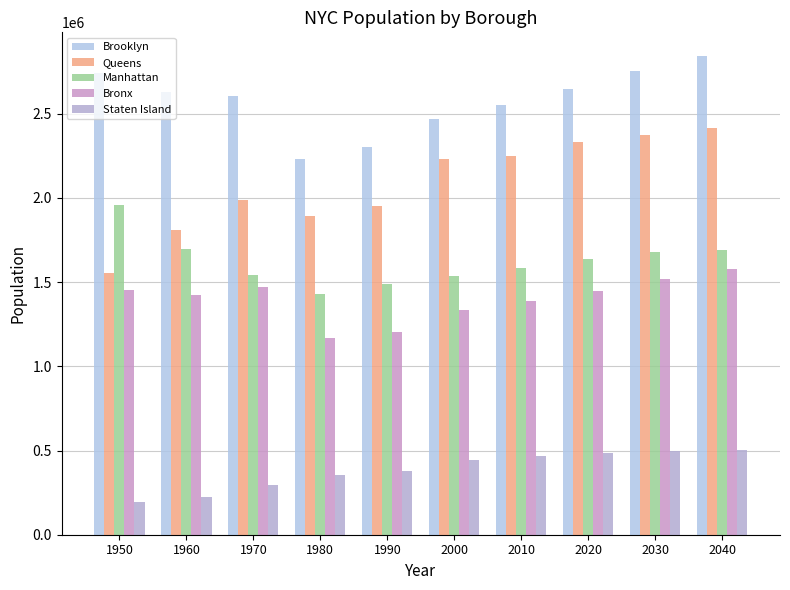

Reading right to left, list all the values displayed in this chart.

Brooklyn: 2040=2840525	2030=2754009	2020=2648452	2010=2552911	2000=2465326	1990=2300664	1980=2230936	1970=2602012	1960=2627319	1950=2738175
Queens: 2040=2412649	2030=2373551	2020=2330295	2010=2250002	2000=2229379	1990=1951598	1980=1891325	1970=1986473	1960=1809578	1950=1550849
Manhattan: 2040=1691617	2030=1676720	2020=1638281	2010=1585873	2000=1537195	1990=1487536	1980=1428285	1970=1539233	1960=1698281	1950=1960101
Bronx: 2040=1579245	2030=1518998	2020=1446788	2010=1385108	2000=1332650	1990=1203789	1980=1168972	1970=1471701	1960=1424815	1950=1451277
Staten Island: 2040=501109	2030=497749	2020=487155	2010=468730	2000=443728	1990=378977	1980=352121	1970=295443	1960=221991	1950=191555